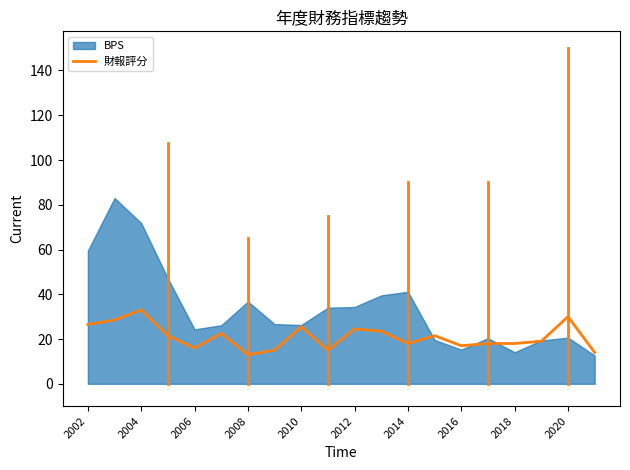

How many points are lower than both their immediate neighbors (excluding endpoints)?

5